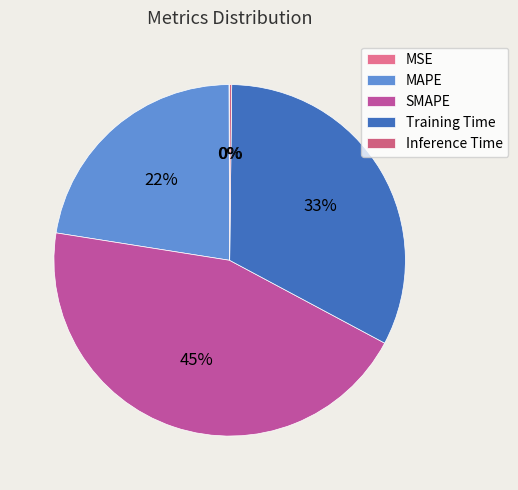

Which category has the biggest portion of the pie?

SMAPE